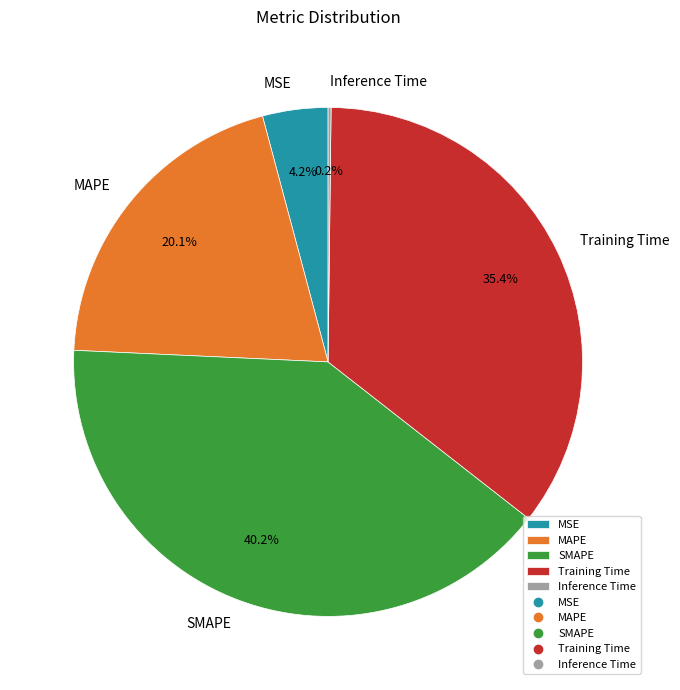

Is the sum of MAPE and Training Time greater than half?

Yes